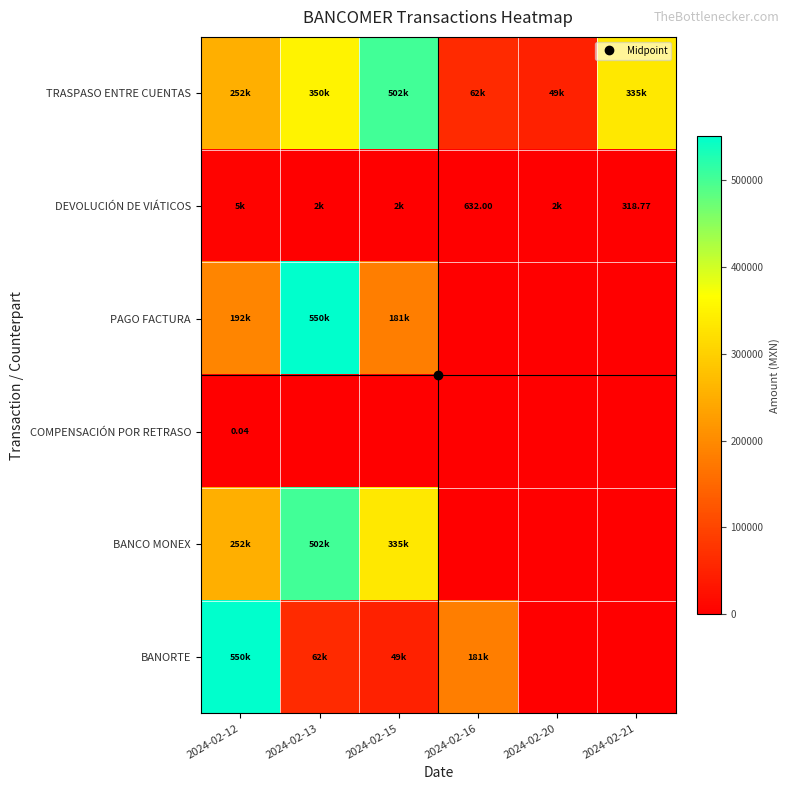

How many categories are shown in the chart?

6